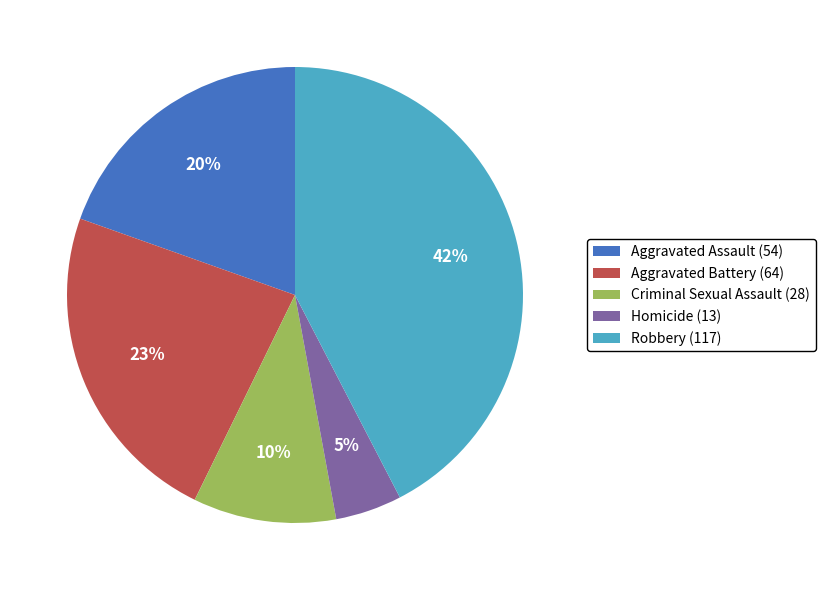

To the nearest percent, what is the average slice percentage?

20%